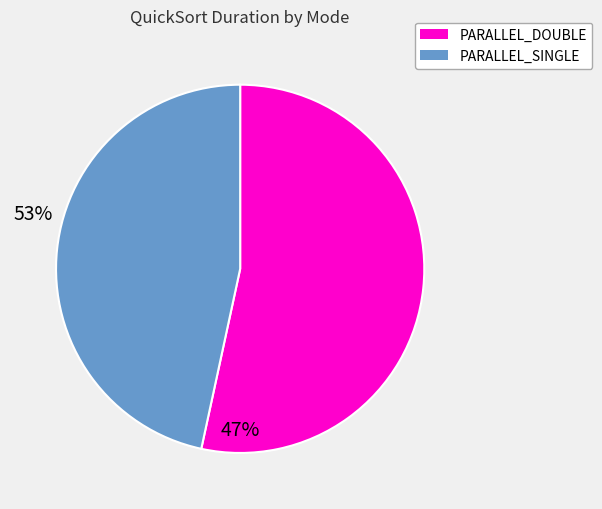

The PARALLEL_SINGLE slice represents 39% of the pie. True or false?

False